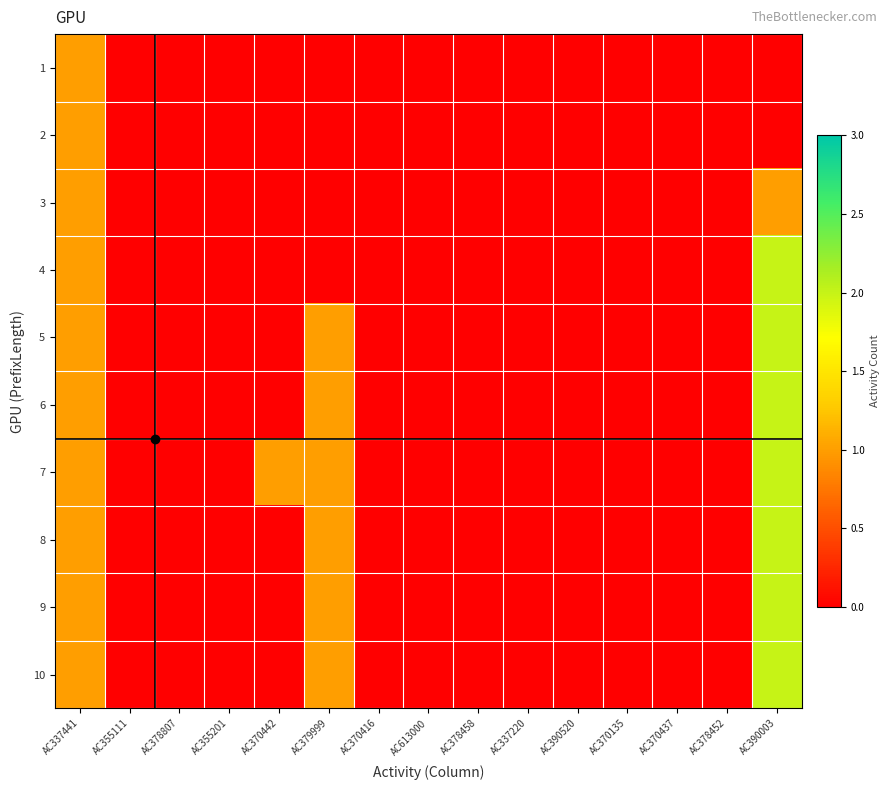

Rank the series by their maximum value, from lowest to highest.

1, 2, 3, 4, 5, 6, 7, 8, 9, 10